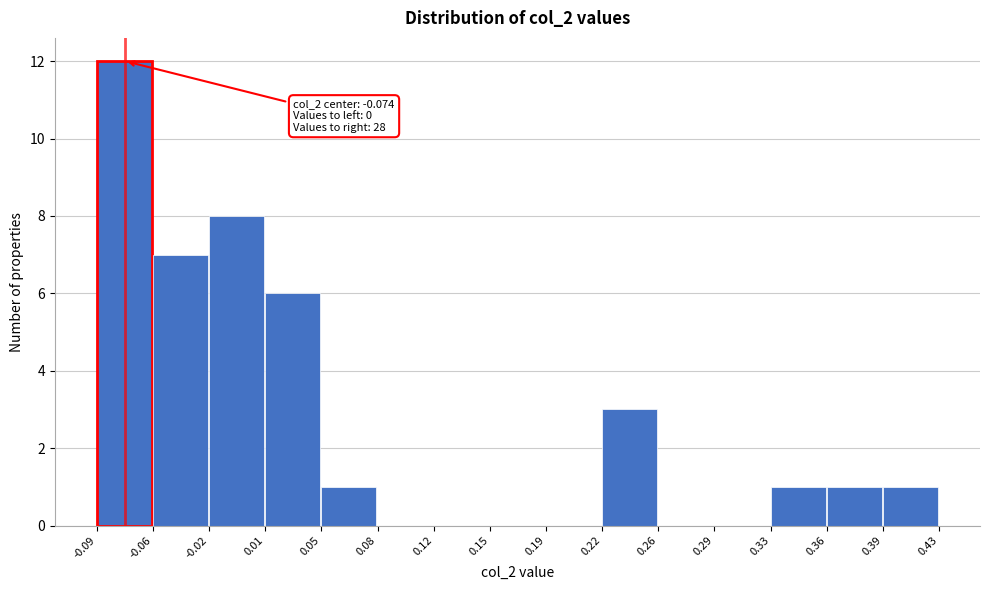

Which range on the x-axis has the tallest bar?

-0.09 to -0.06